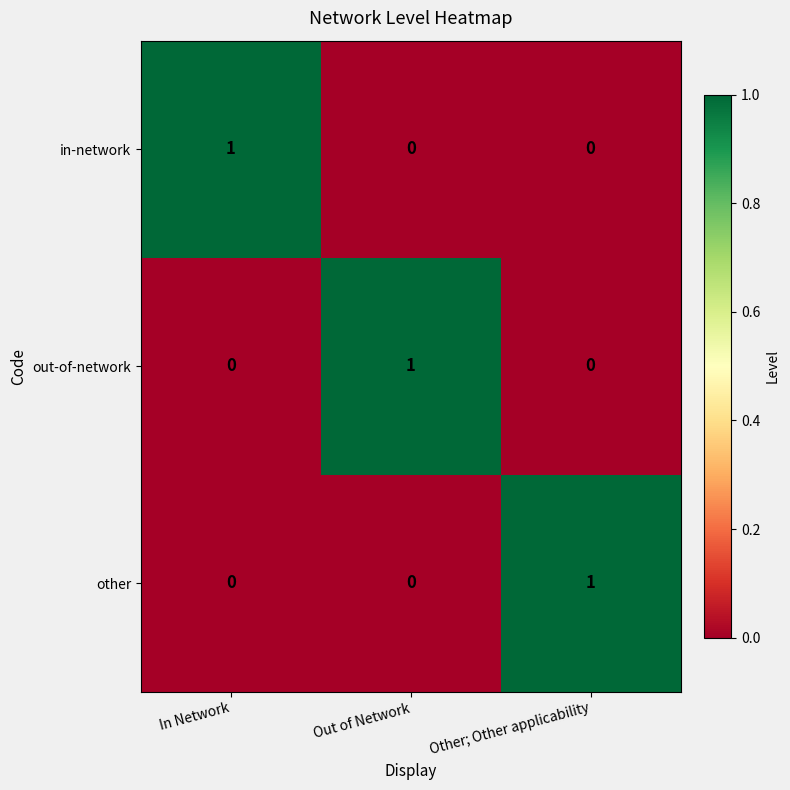

How many data points does each series have?

3